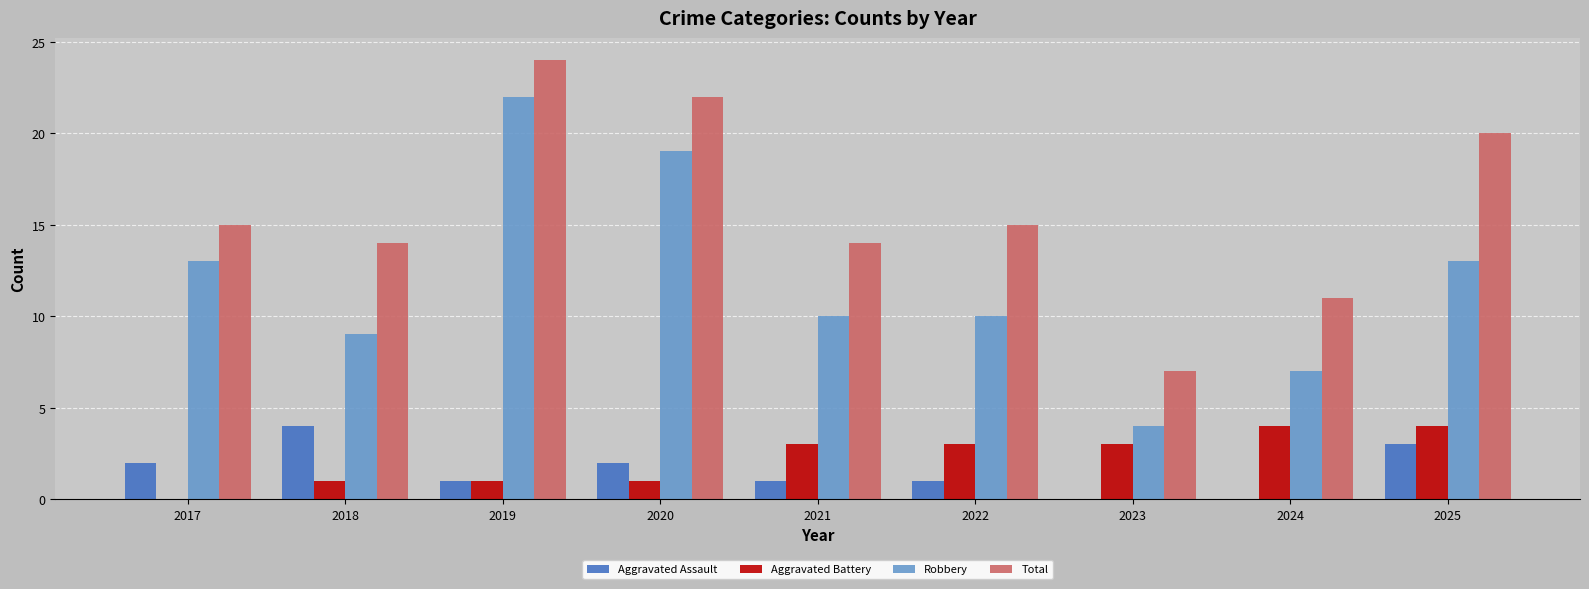

The Aggravated Assault series shows 0 at 2024. True or false?

True